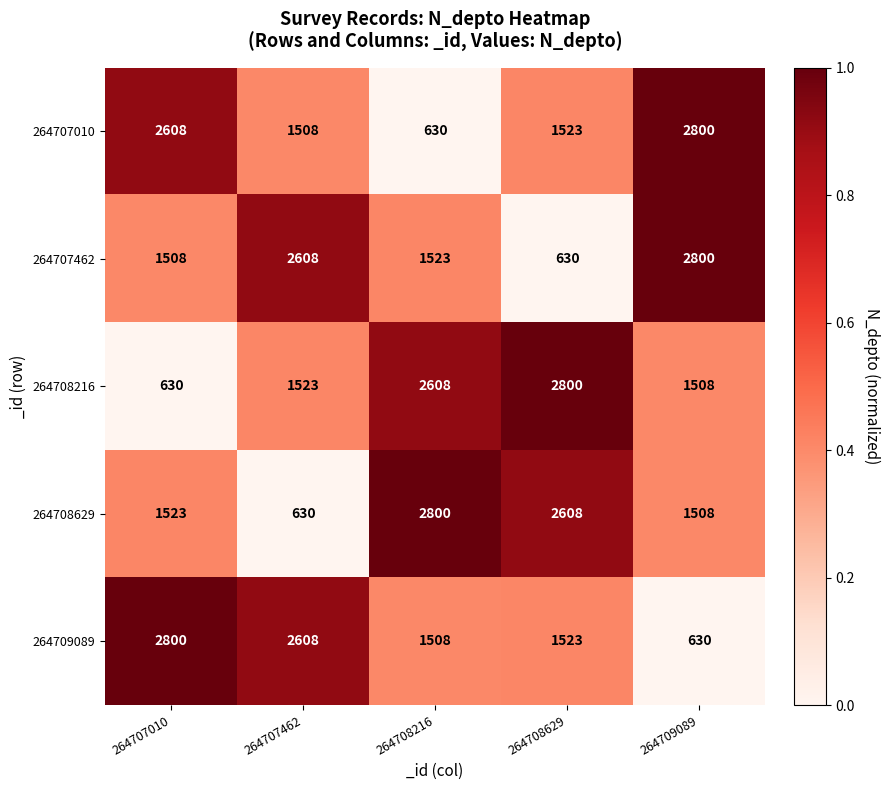

At which label does 264709089 reach its minimum?

264709089